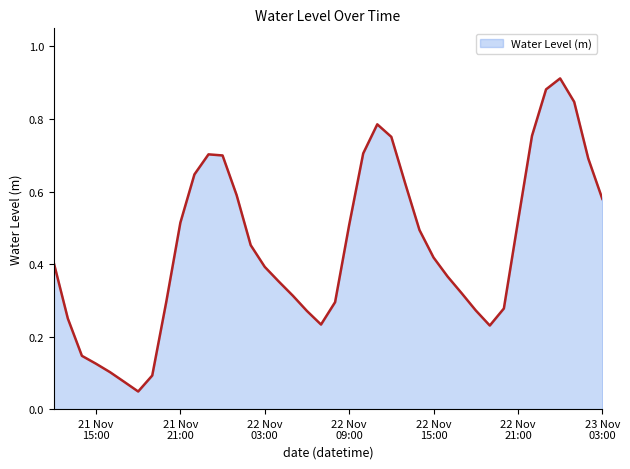

Where is the first local minimum?

2022-11-21 18:00:00